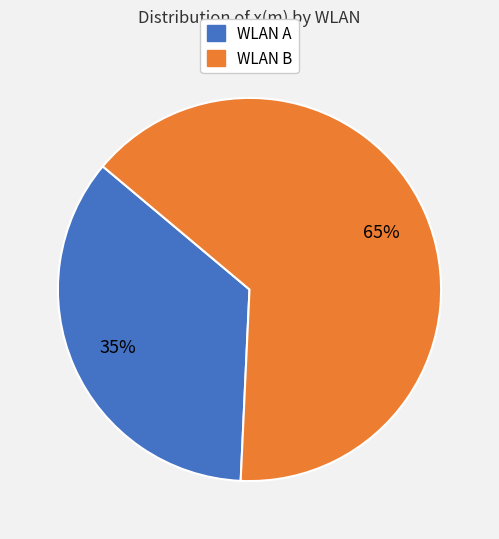

To the nearest percent, what is the average slice percentage?

50%